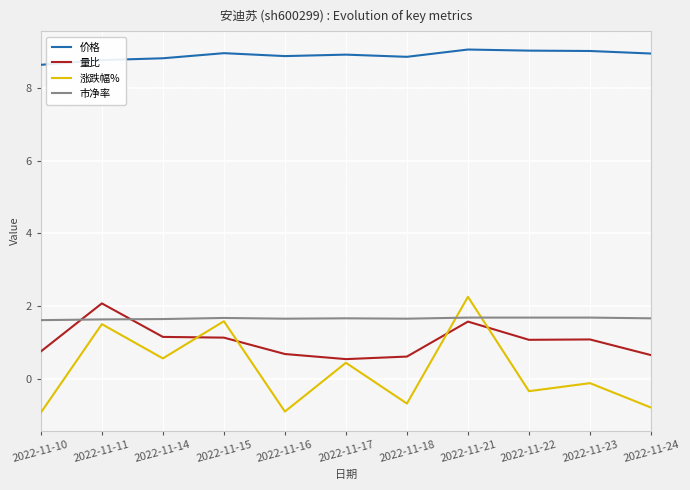

What are all the series names shown in the legend?

价格, 量比, 涨跌幅%, 市净率